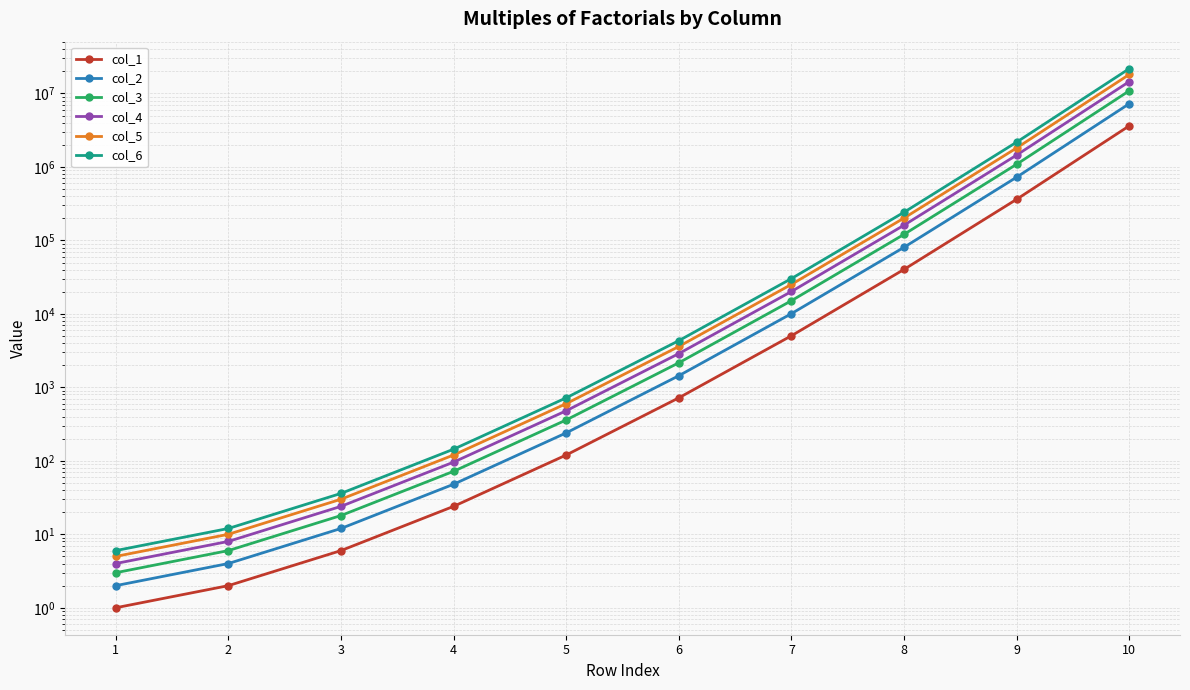

What is the total value across all series at 6?

15120